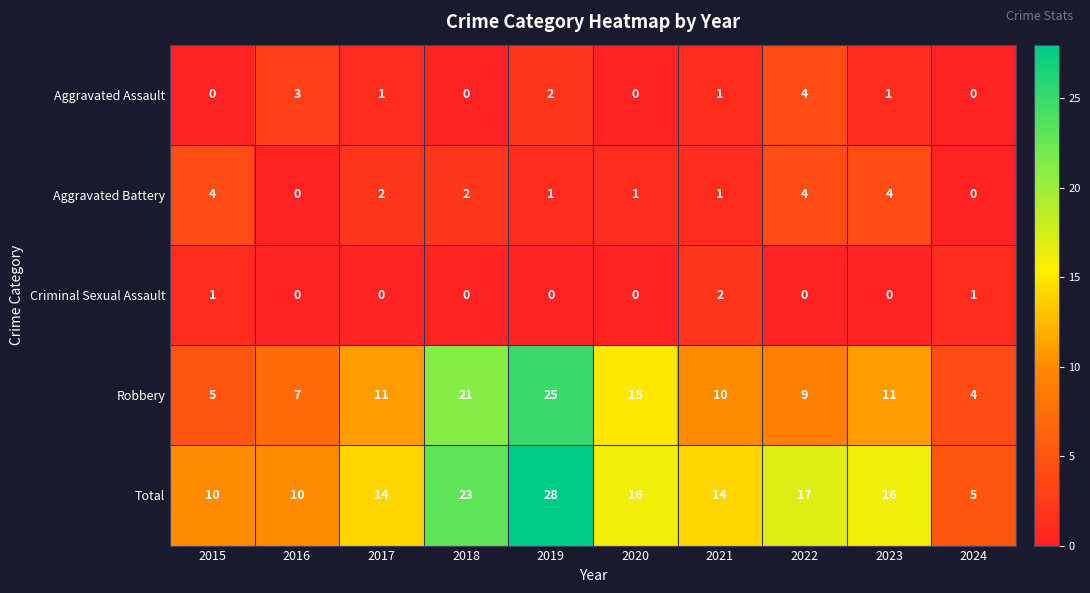

The Total series shows 8 at 2019. True or false?

False